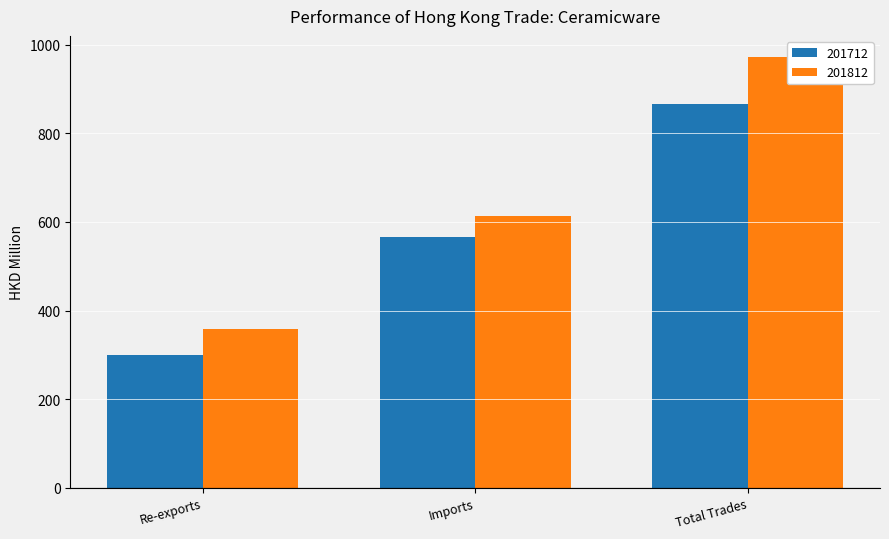

Between Imports and Total Trades, which is larger?

Total Trades